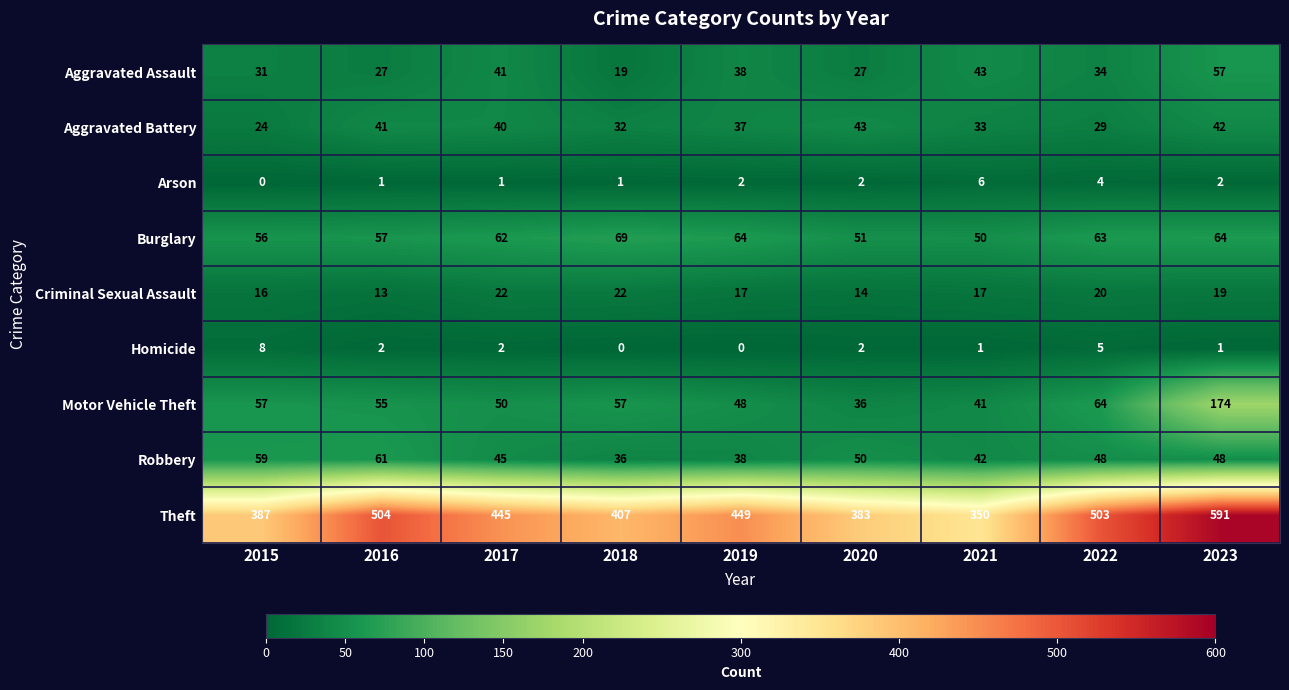

List the series in order of their peak value, lowest first.

Arson, Homicide, Criminal Sexual Assault, Aggravated Battery, Aggravated Assault, Robbery, Burglary, Motor Vehicle Theft, Theft